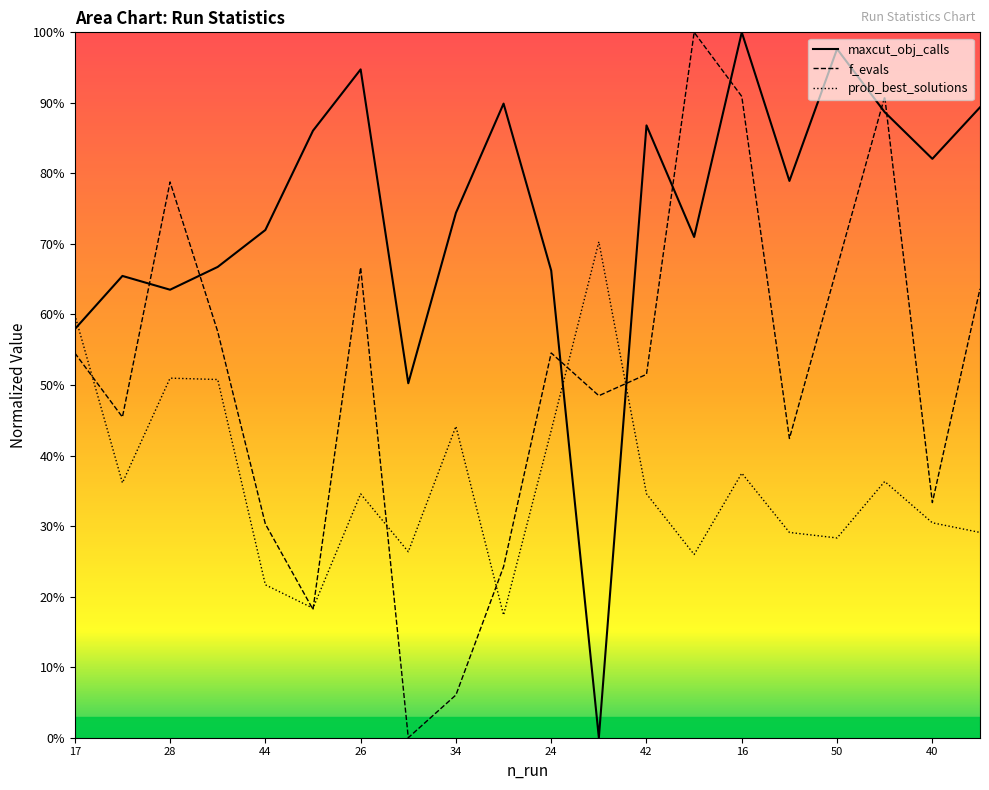

True or false: prob_best_solutions and maxcut_obj_calls intersect in this chart.

True